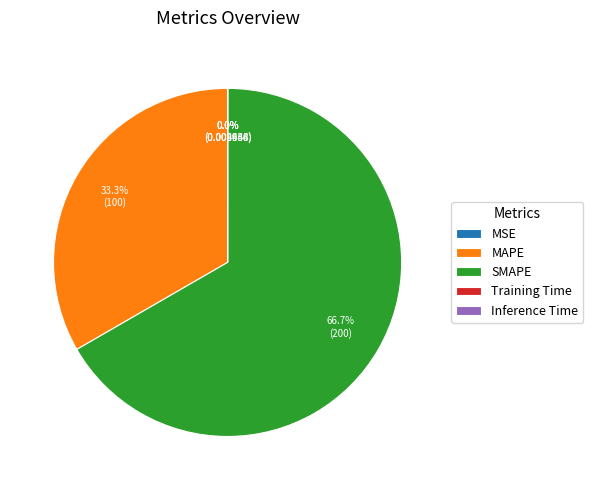

What portion of the pie excludes MAPE?

66.7%